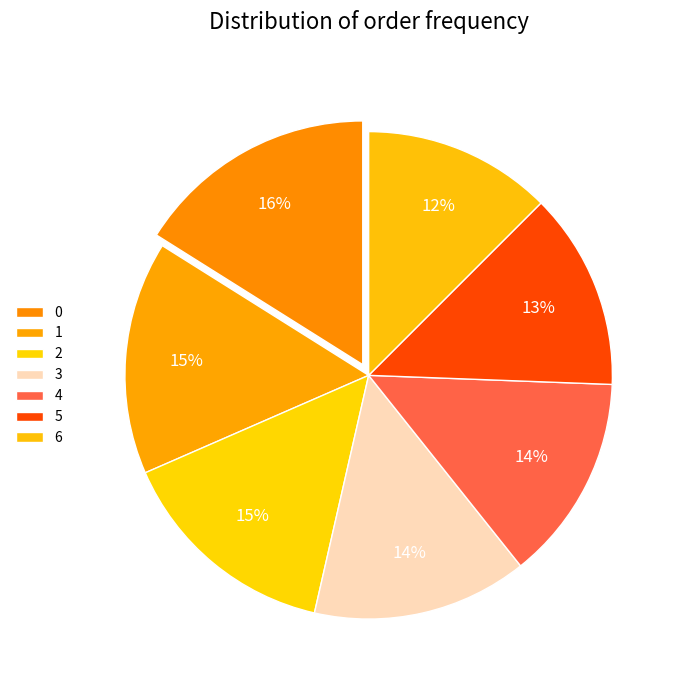

How many slices are in this pie chart?

7